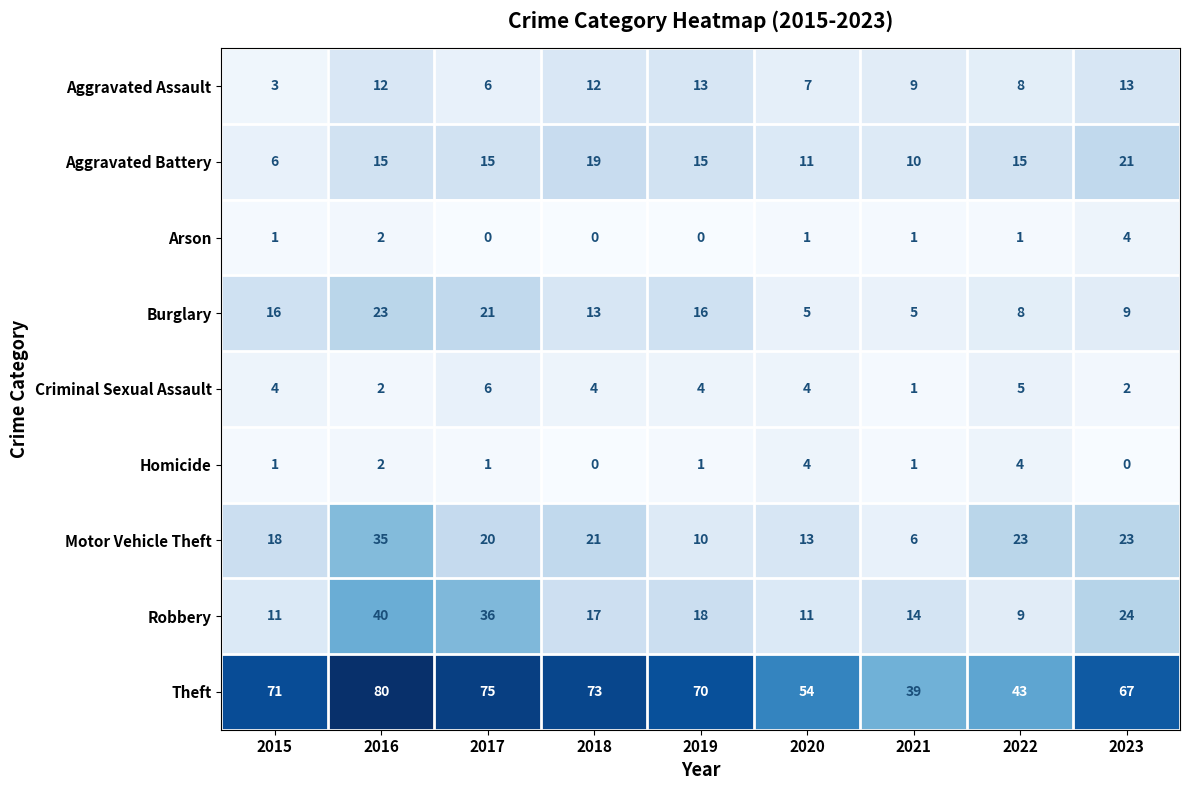

Which series has the largest total across all categories?

Theft